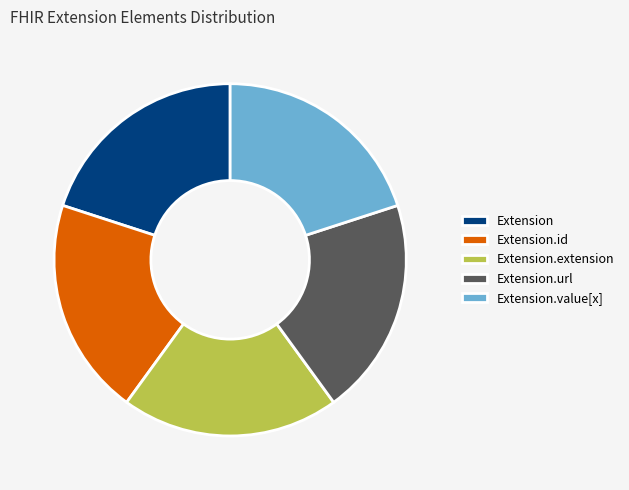

How many slices are in this pie chart?

5